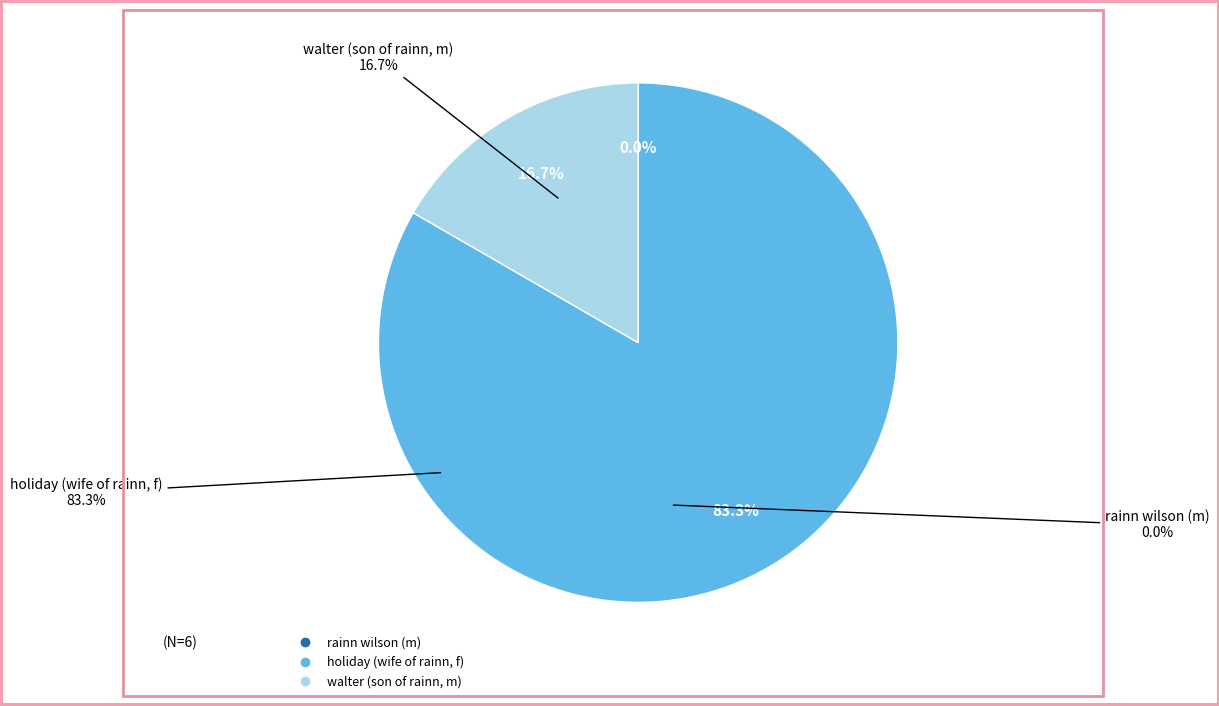

Which slice is the largest?

holiday (wife of rainn, f)